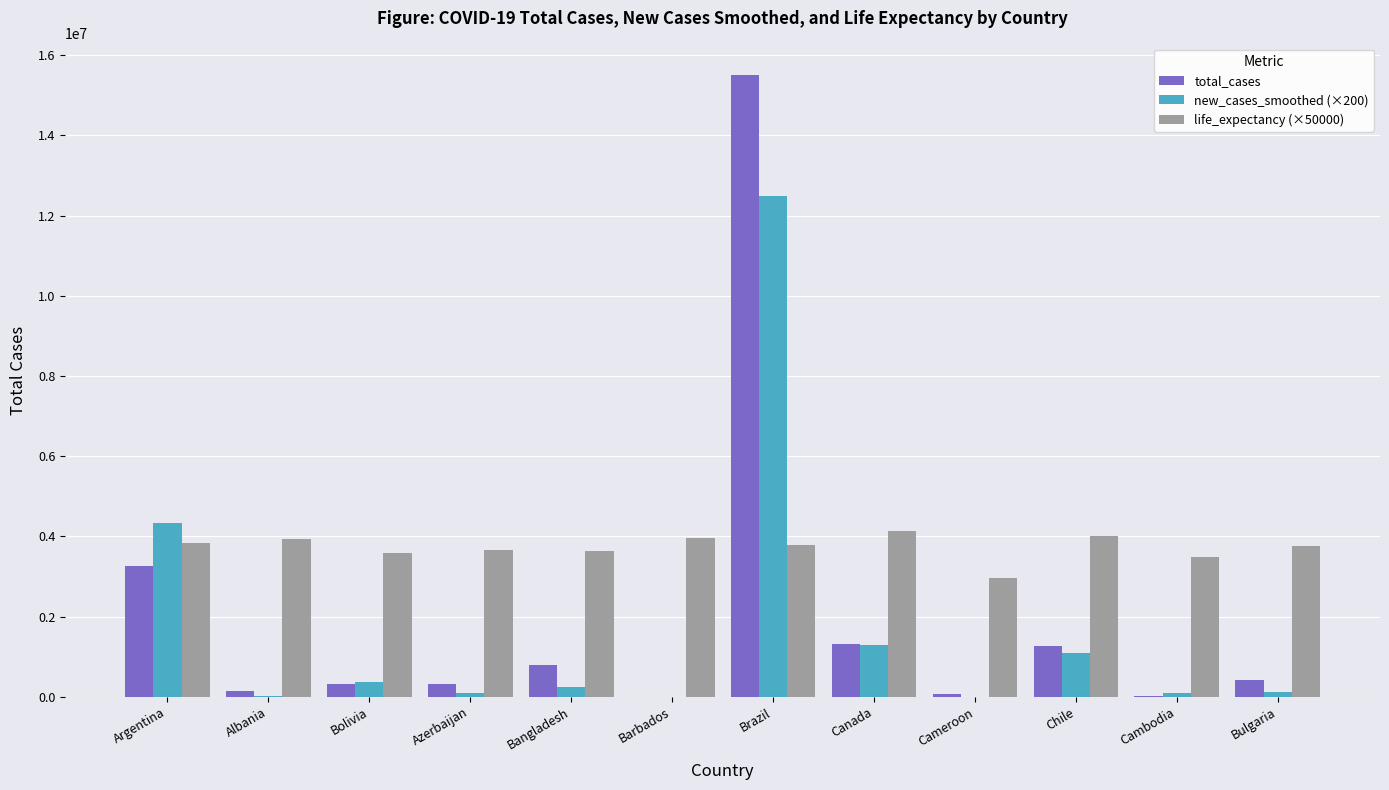

Does the chart contain stacked bars?

No